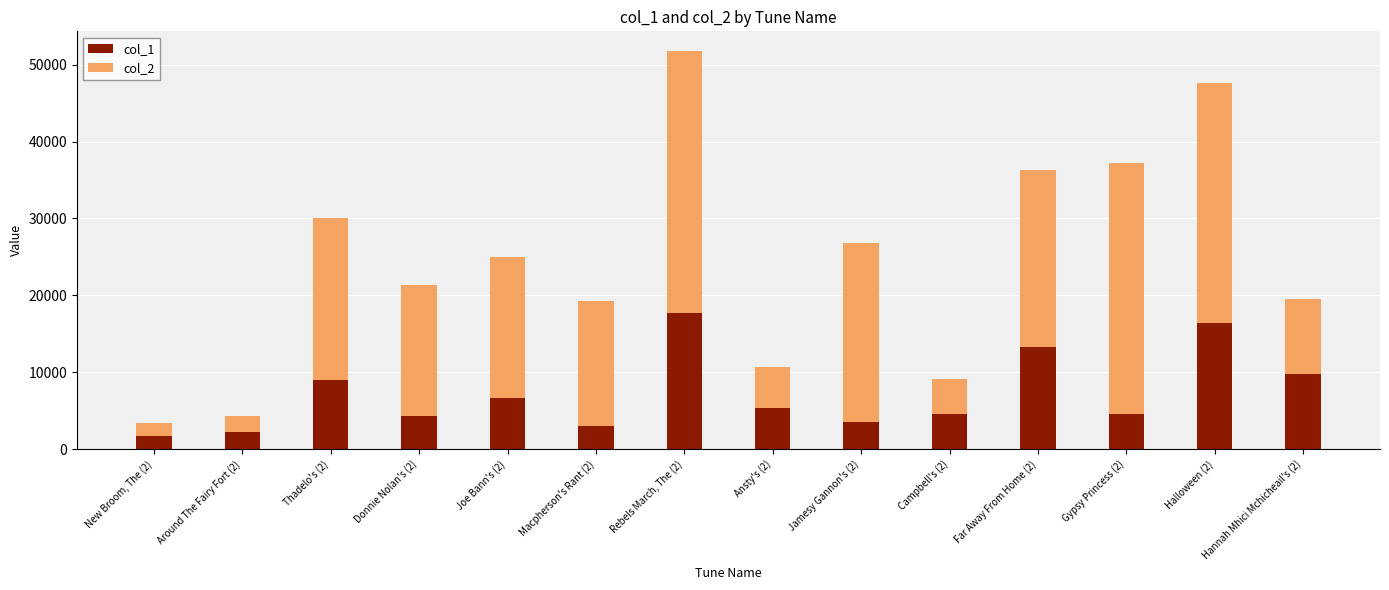

List the labels in order of col_1 value, smallest first.

New Broom, The (2), Around The Fairy Fort (2), Macpherson's Rant (2), Jamesy Gannon's (2), Donnie Nolan's (2), Gypsy Princess (2), Campbell's (2), Ansty's (2), Joe Bann's (2), Thadelo's (2), Hannah Mhici Mchicheail's (2), Far Away From Home (2), Halloween (2), Rebels March, The (2)